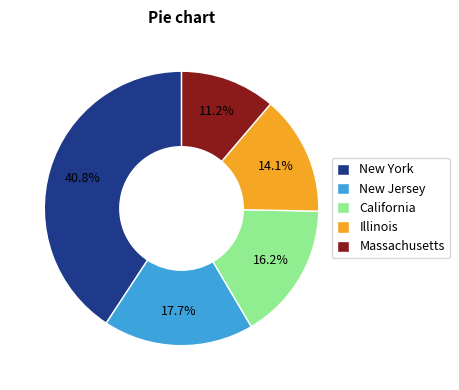

Which slice is the smallest?

Massachusetts